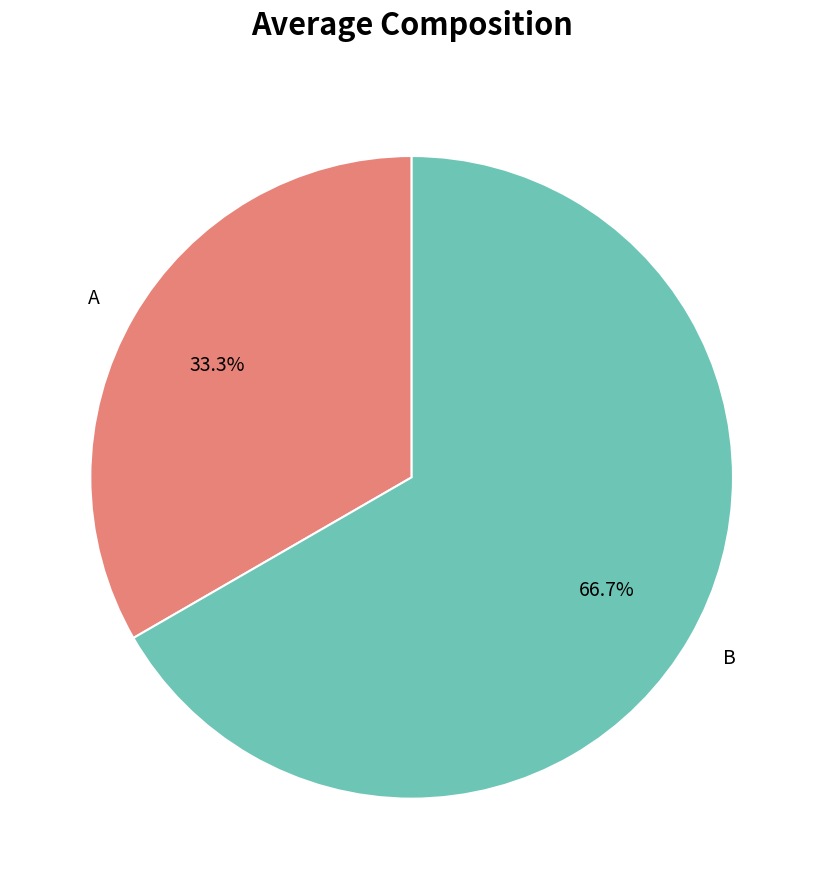

The B slice represents 67% of the pie. True or false?

True